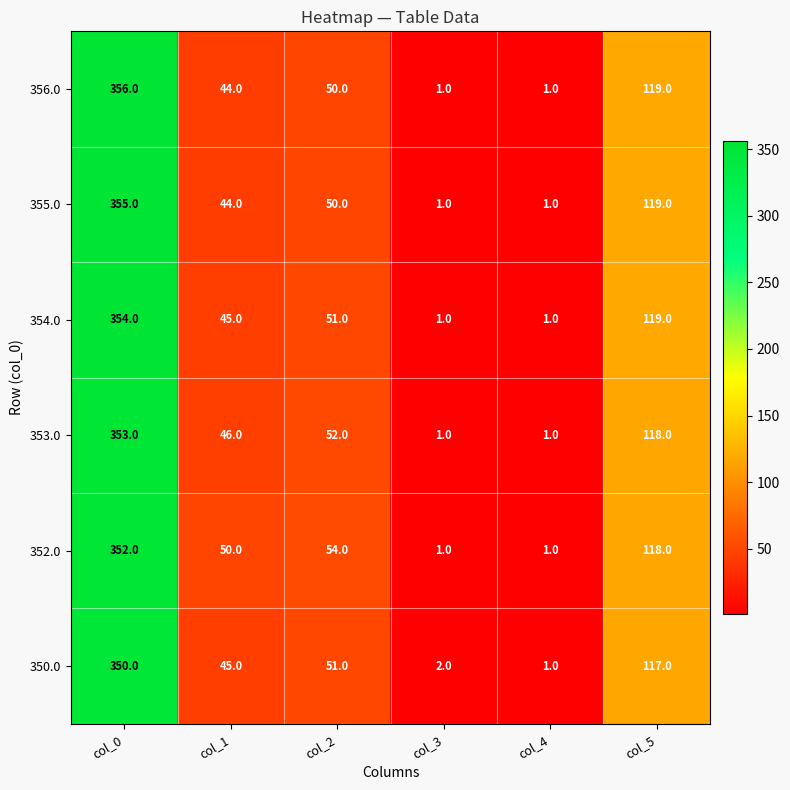

Which series has the widest spread of values?

356.0